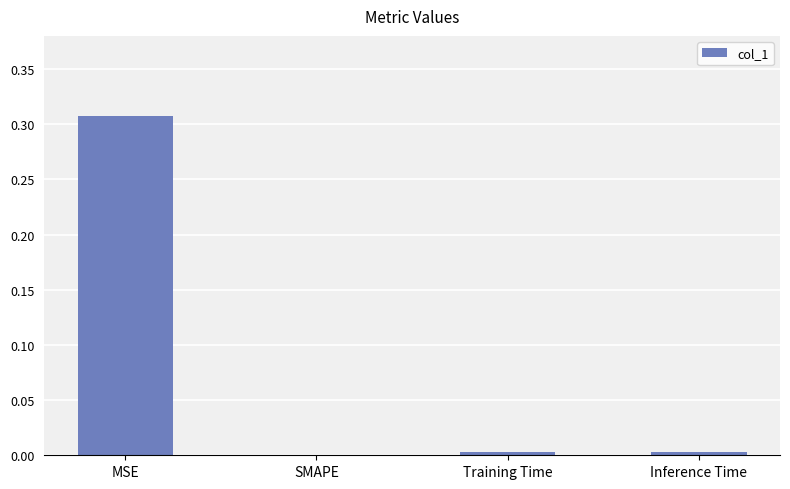

Which category has the highest value across all series?

MSE